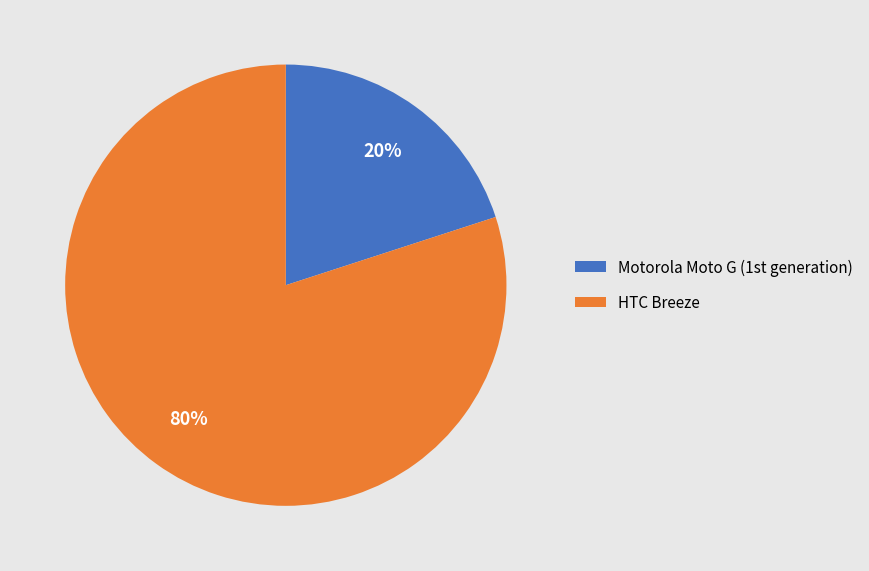

What is the largest slice in the pie chart?

HTC Breeze